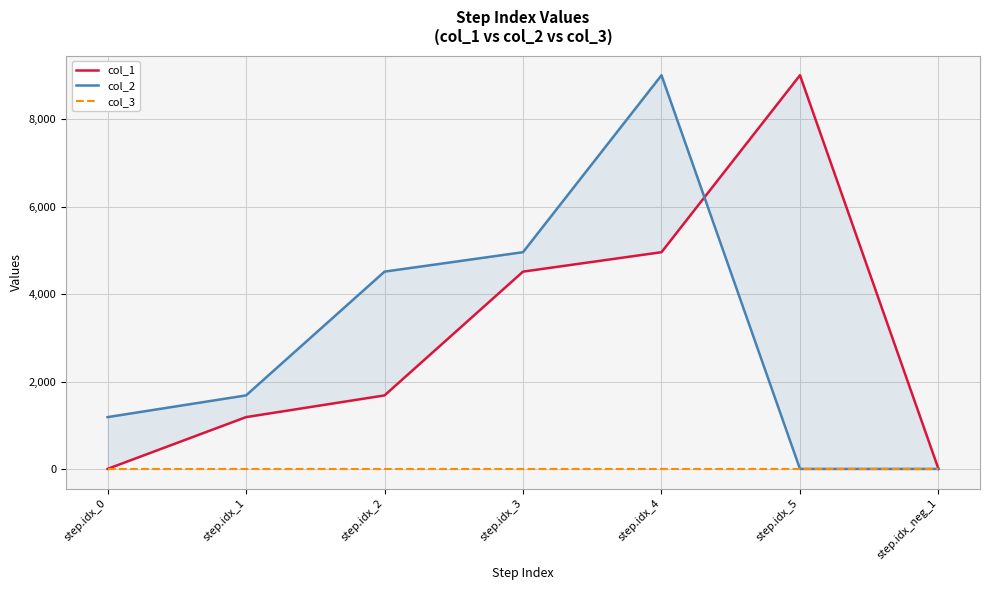

Between step.idx_5 and step.idx_3, which is larger?

step.idx_5